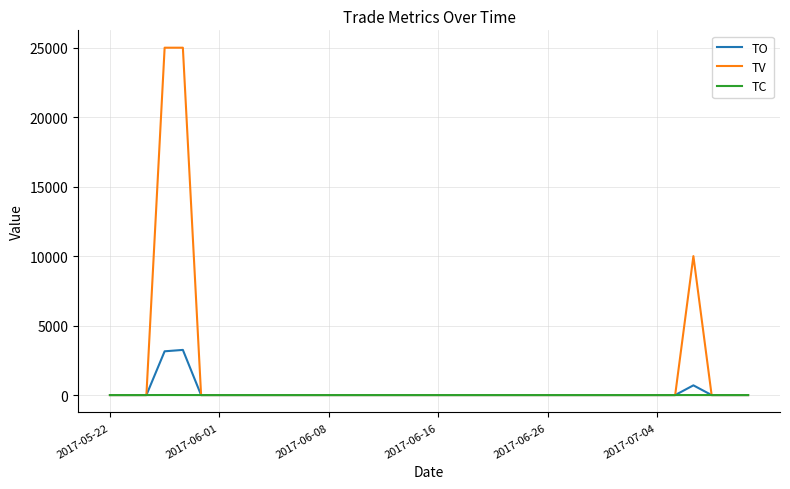

Which series has the widest spread of values?

TV